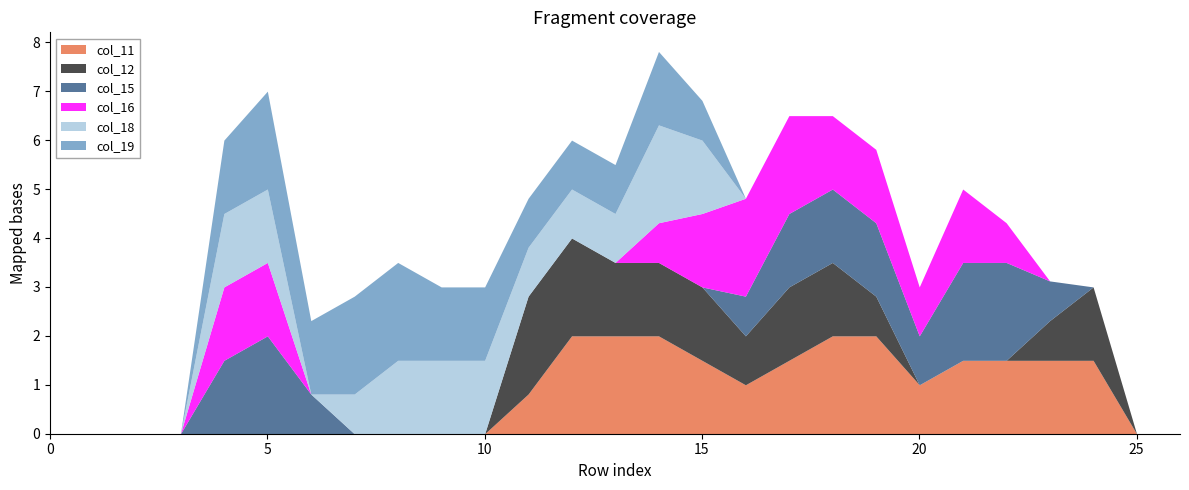

What are all the series names shown in the legend?

col_11, col_12, col_15, col_16, col_18, col_19